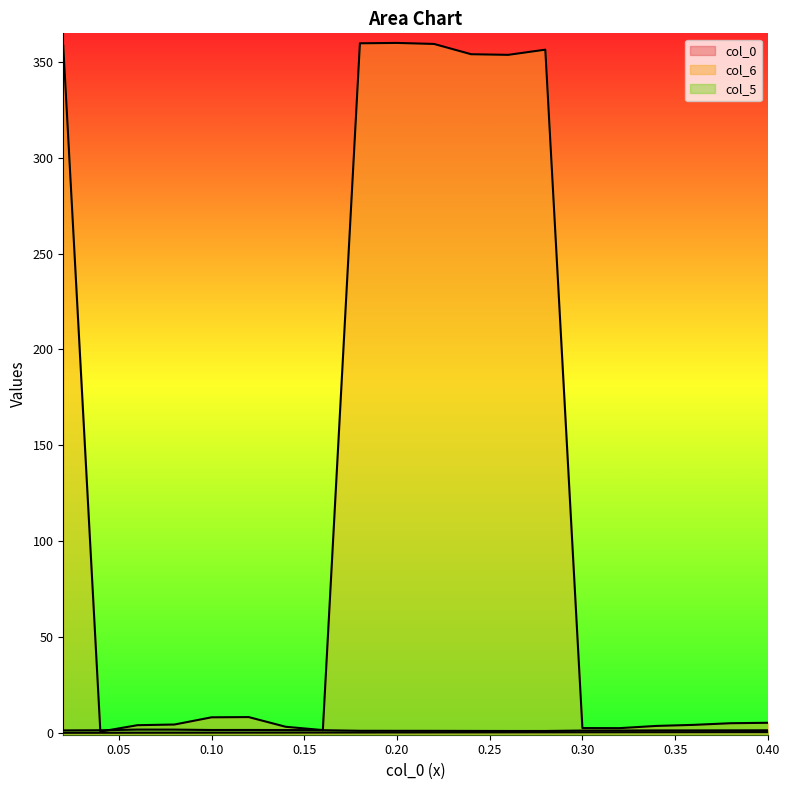

Between 0.12 and 0.22, which series saw the biggest shift?

col_6